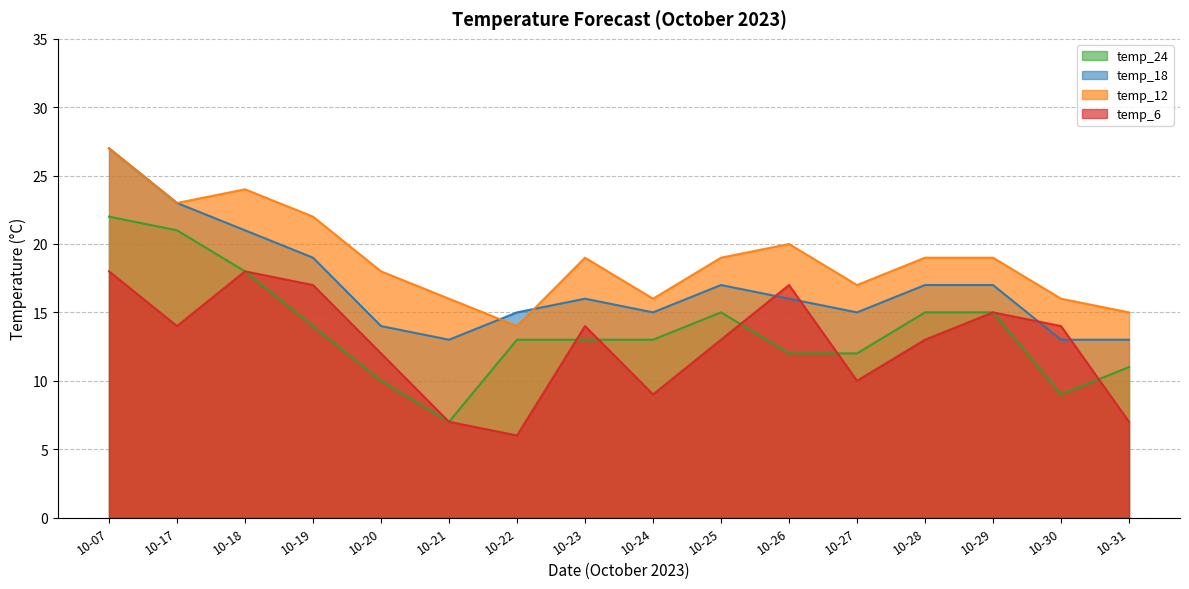

How many data points in temp_6 are above 14?

5